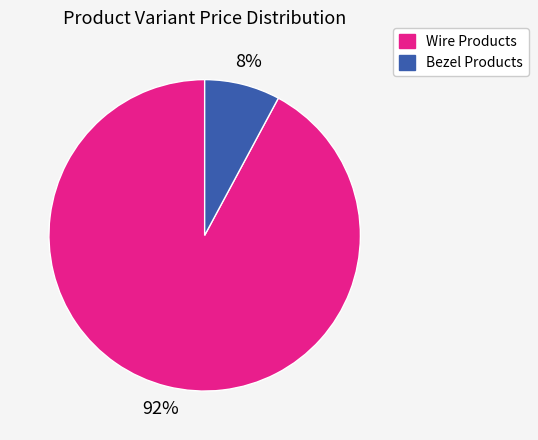

Which has a higher value, Wire Products or Bezel Products?

Wire Products